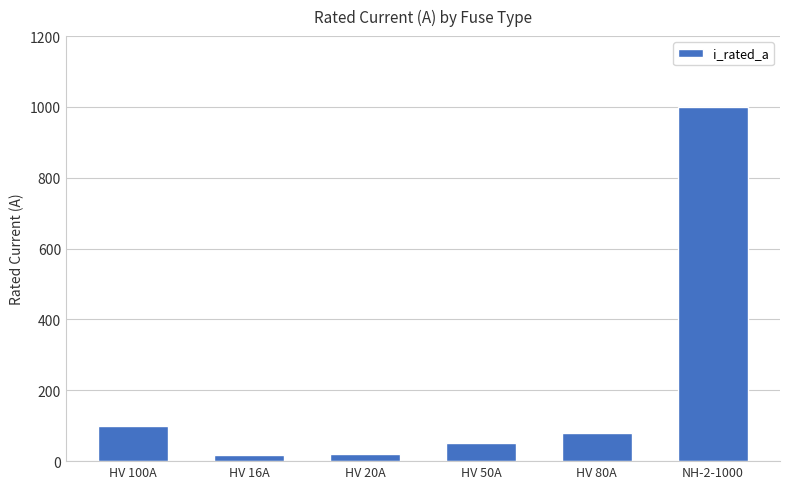

Does the chart contain any negative values?

No